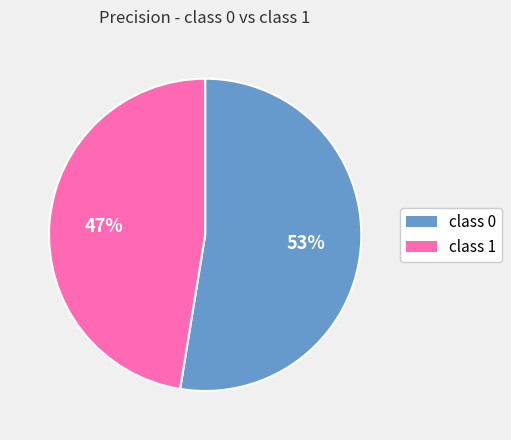

Rank the categories by value from highest to lowest.

class 0, class 1